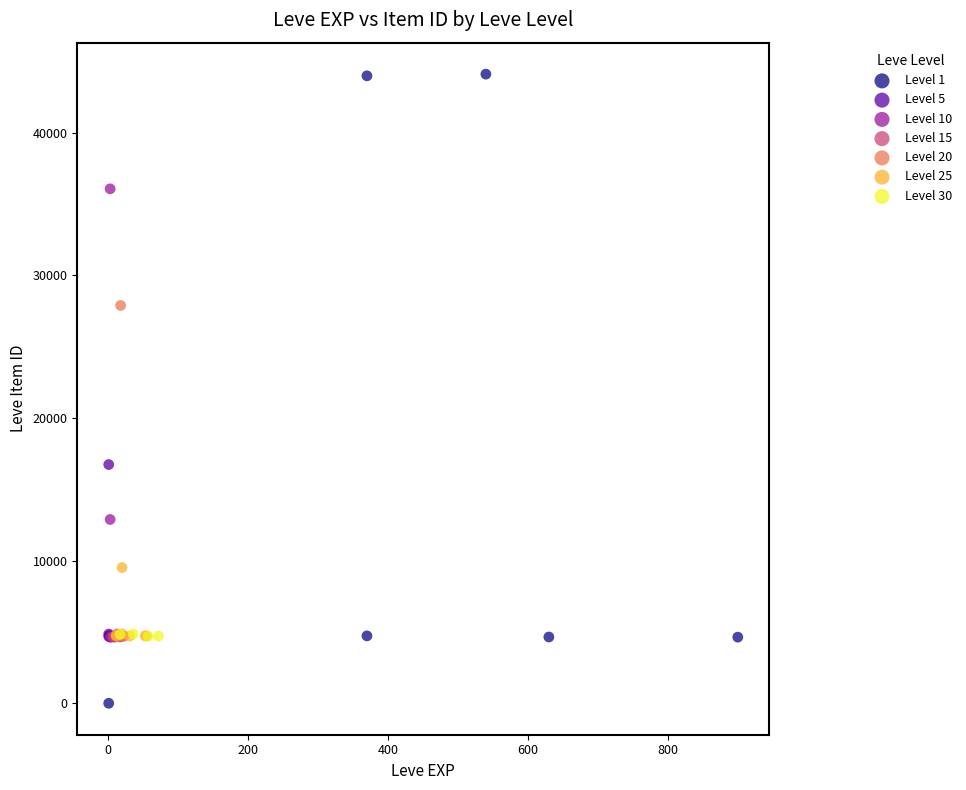

Which series reaches the minimum Y coordinate?

Level 1